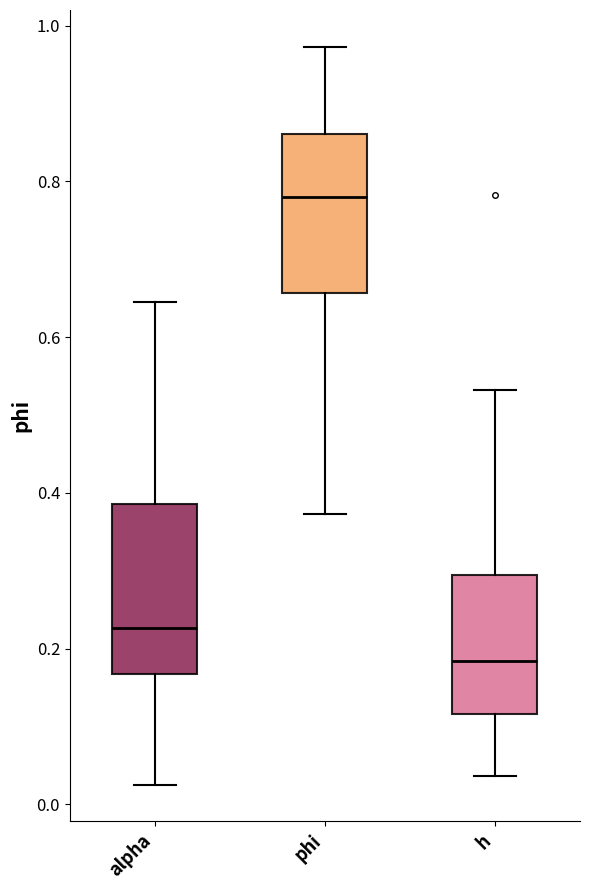

Where is the lower edge of the box for phi on the y-axis? The values are not printed on the chart, so give them approximately, as read against the axis.

0.66